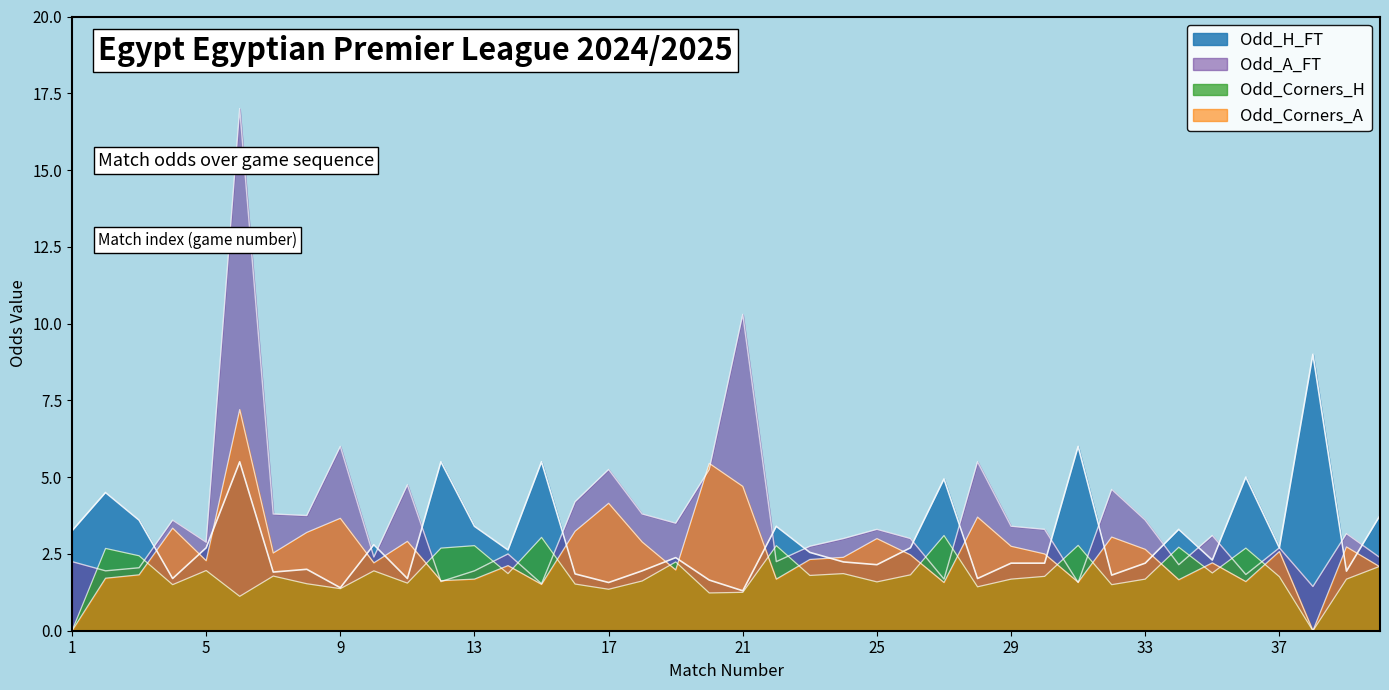

Does the chart have visible grid lines?

No